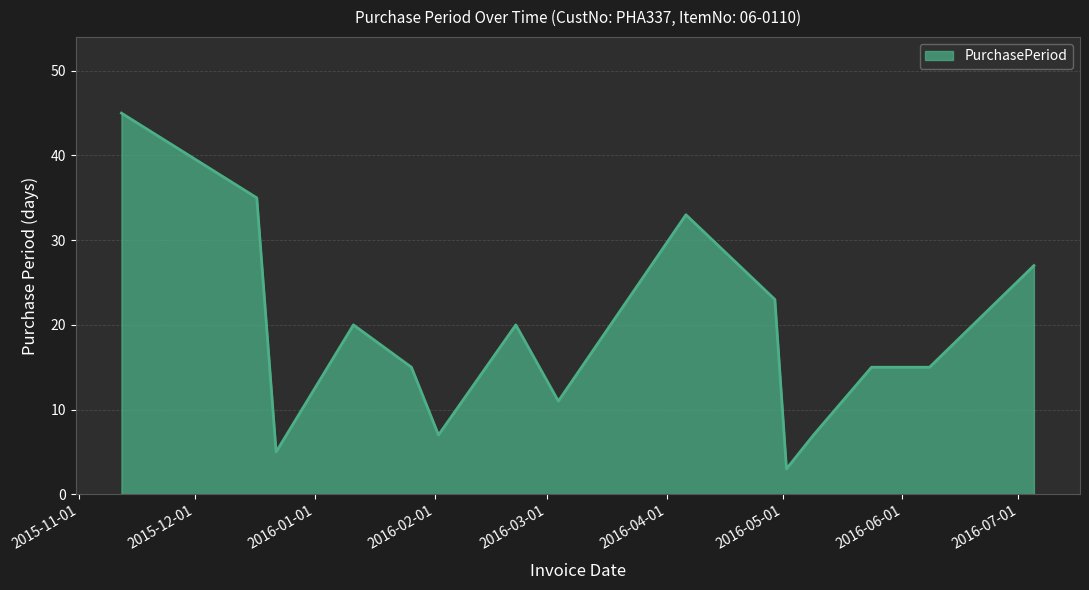

What is the difference between the maximum and minimum values?

42